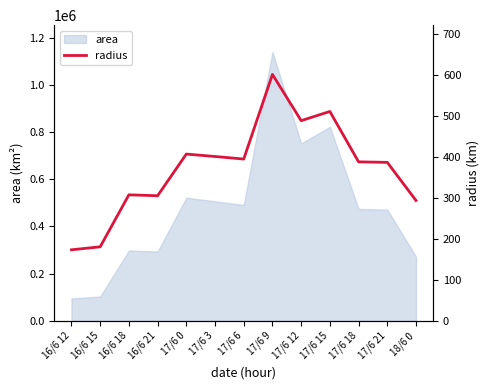

What is the difference between the second highest and minimum values?

338.2